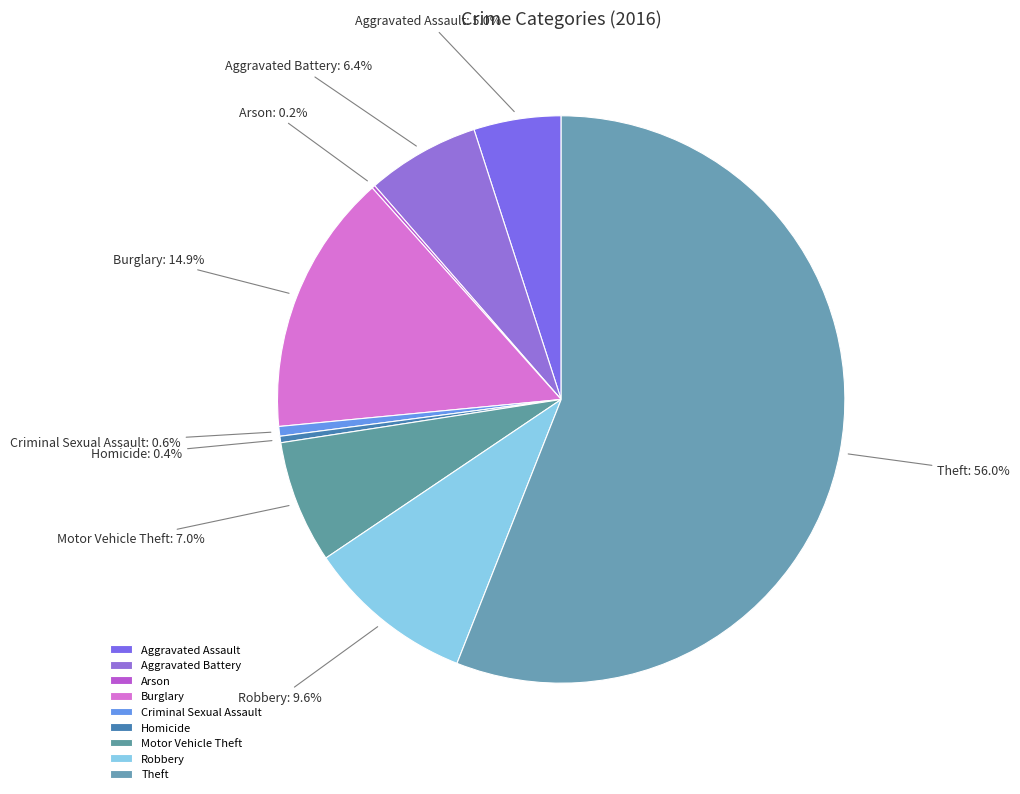

The Criminal Sexual Assault slice represents 1% of the pie. True or false?

True